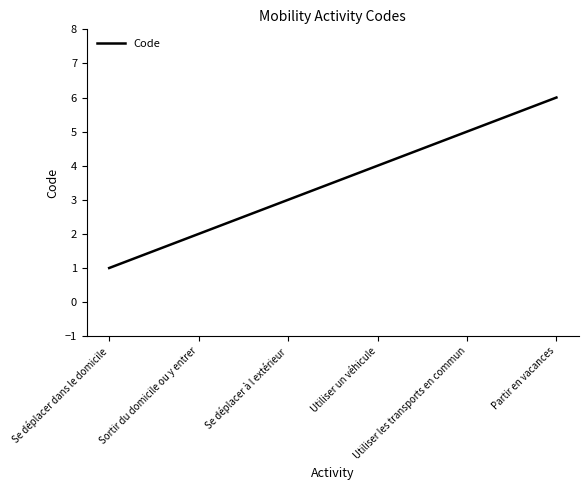

Is it true that the value at Utiliser un véhicule is 2?

False